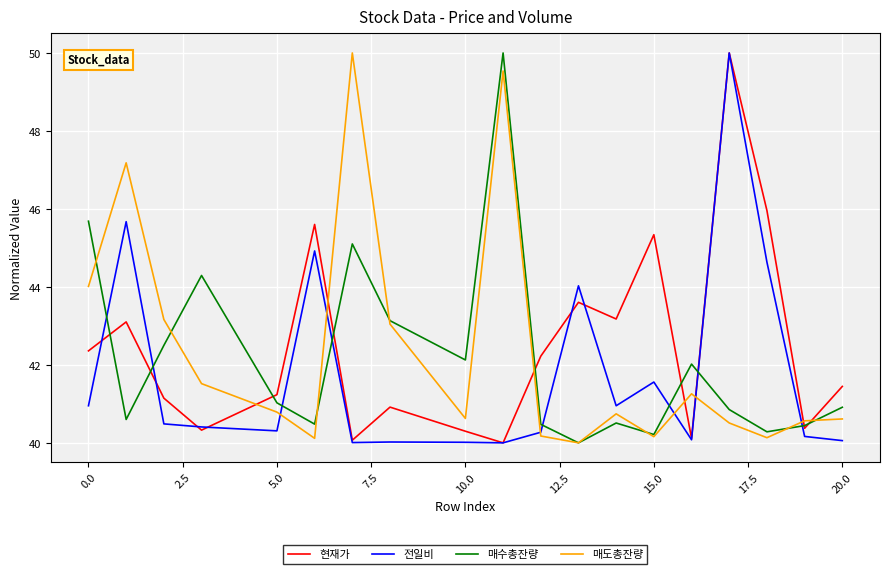

What is the minimum value shown in the chart?

40.0